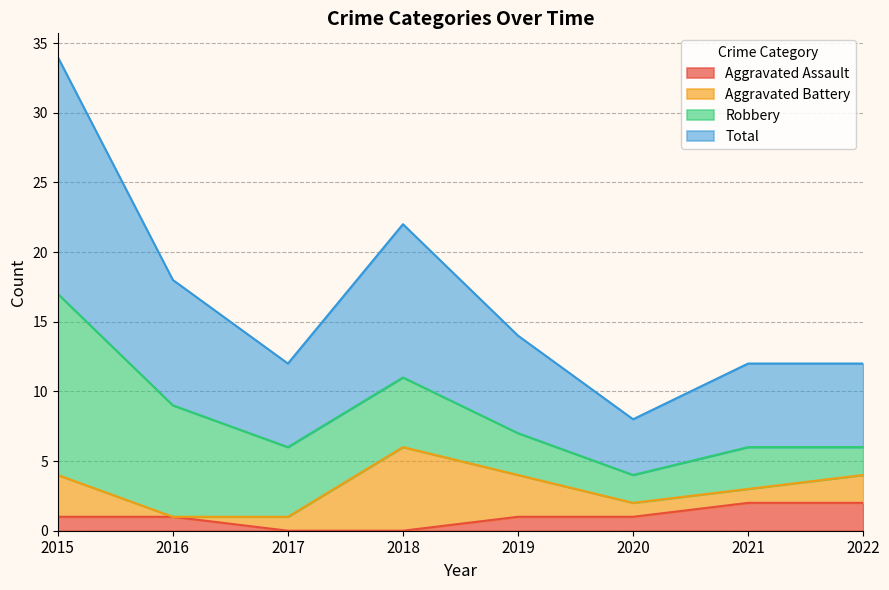

Is it true that Aggravated Assault equals 0 at 2017?

True